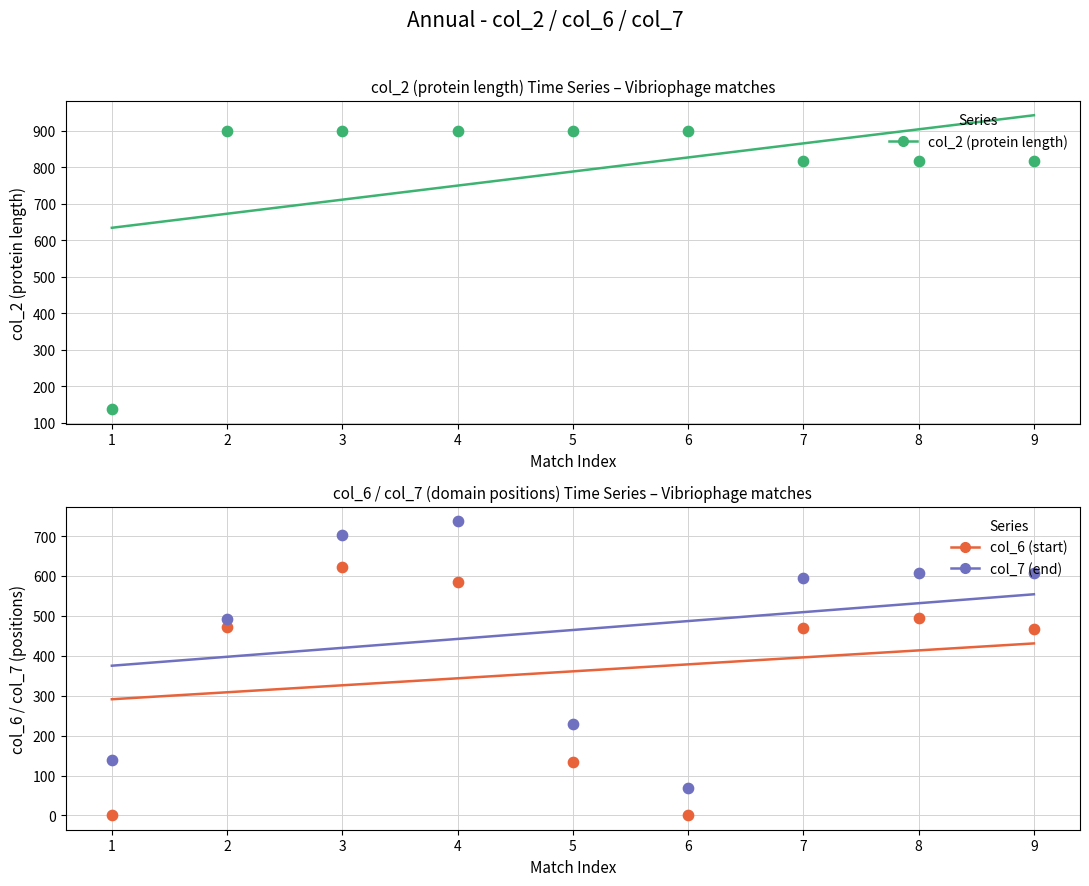

Is the value of col_6 (start) at 2 greater than the value of col_2 (protein length) at 9?

No